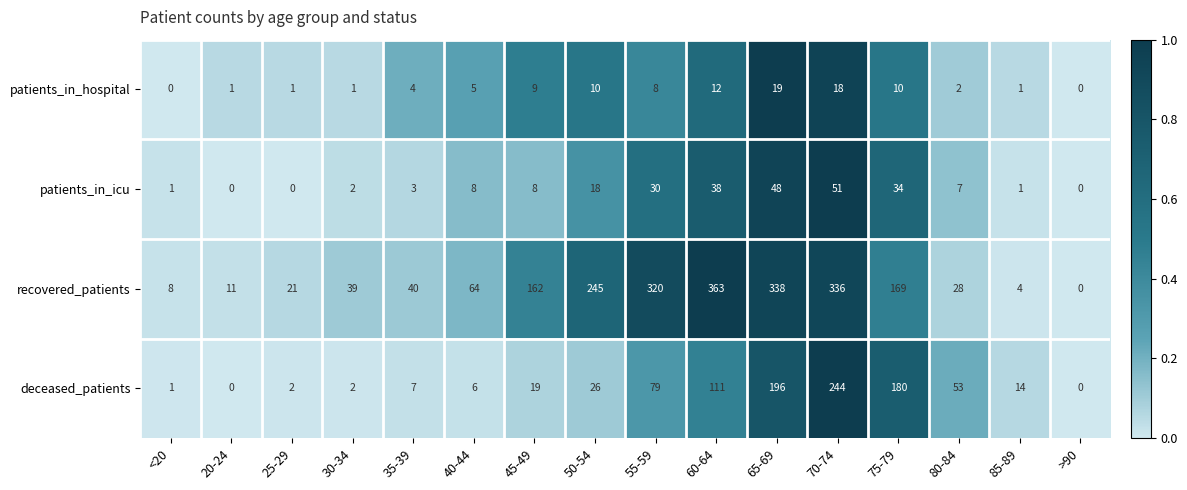

What is the total value across all series at 40-44?

83